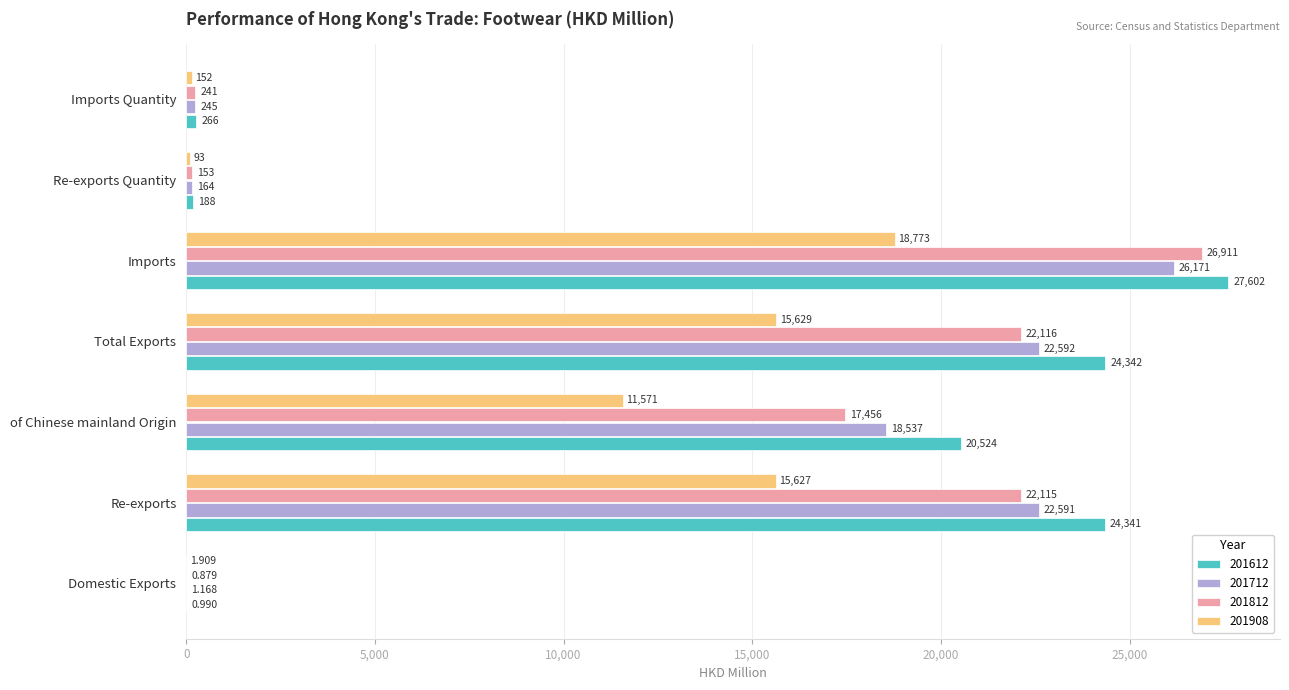

Which category has the highest value in the 201812 series?

Imports